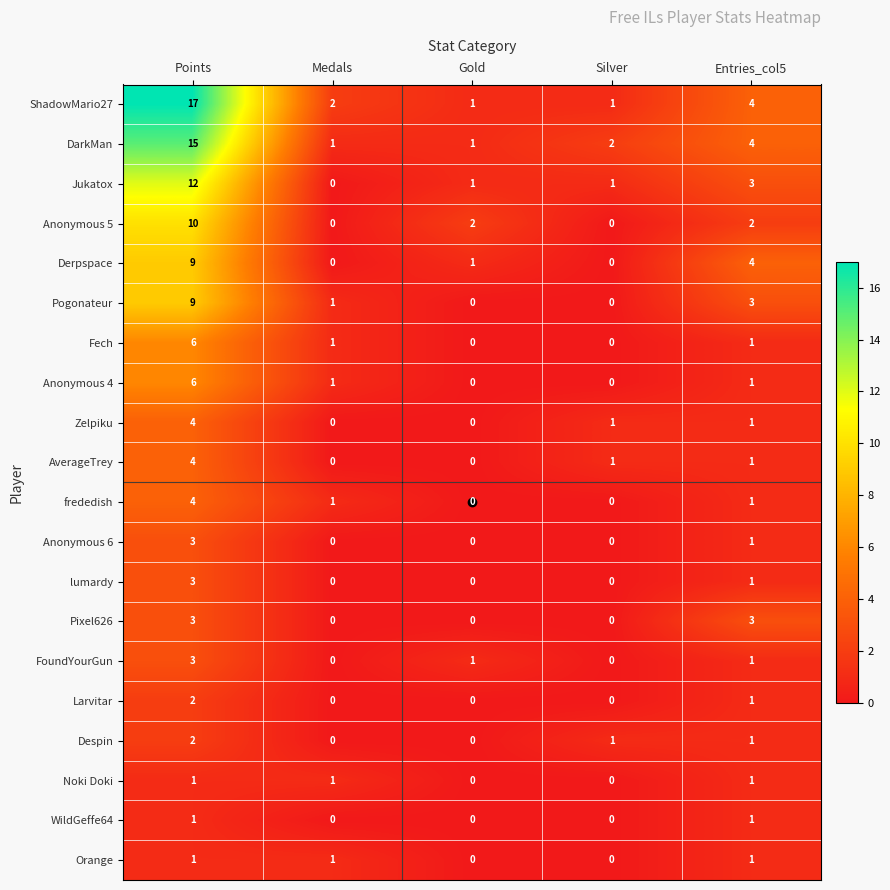

Which series changed the most between Points and Medals?

ShadowMario27